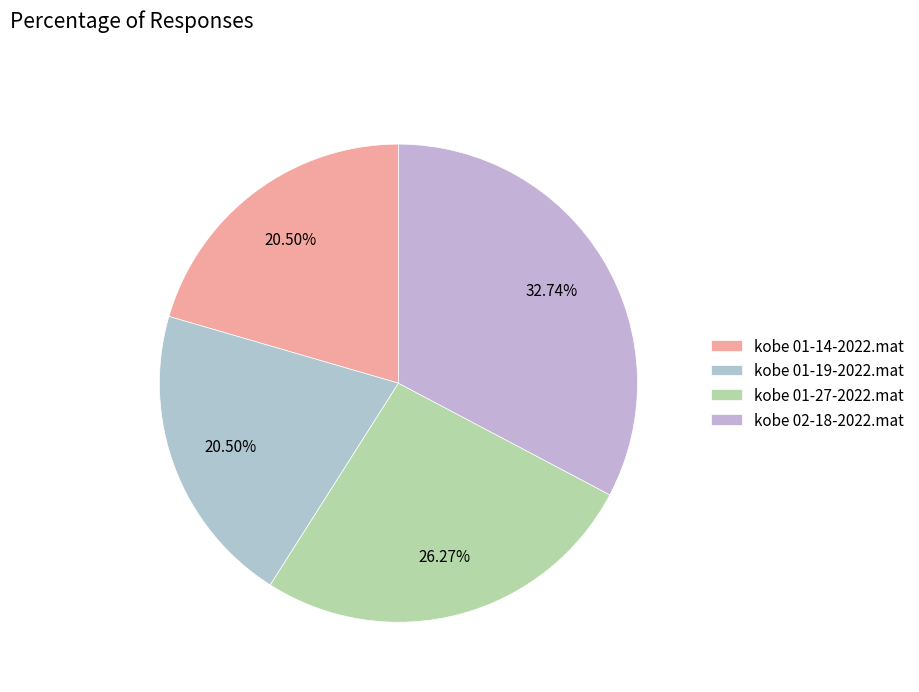

True or false: kobe 02-18-2022.mat accounts for 33% of the total.

True